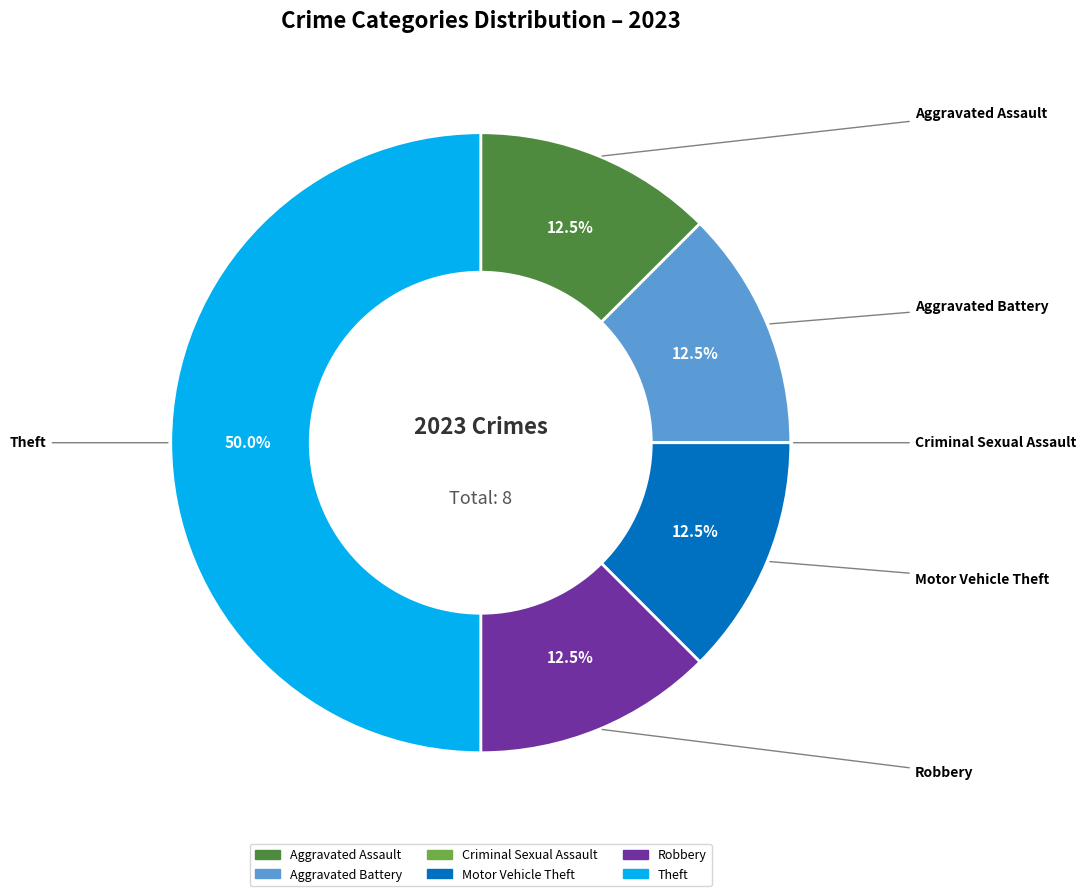

What is the largest slice in the pie chart?

Theft